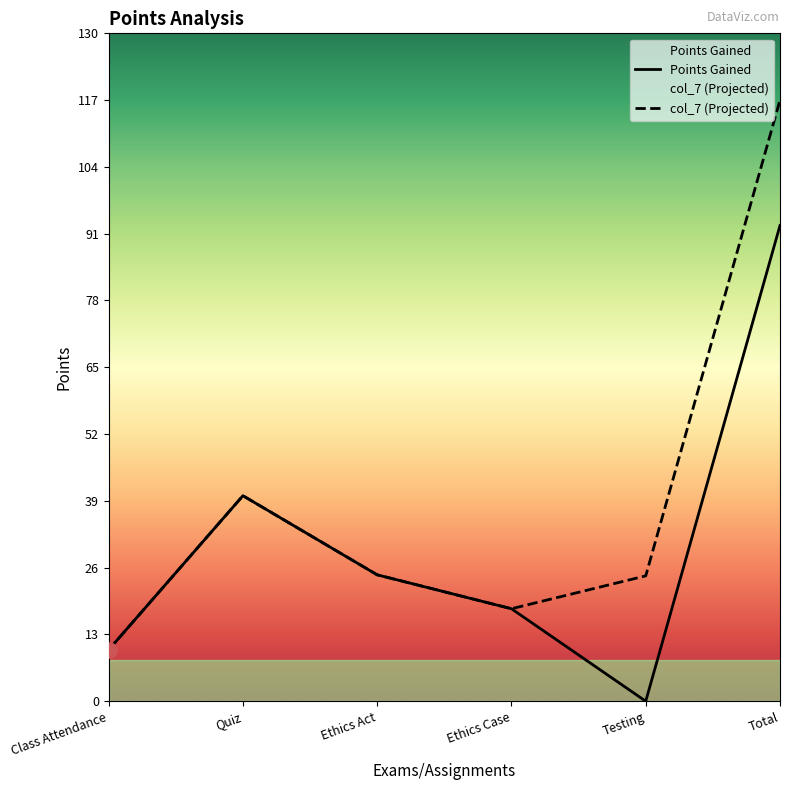

Is the value of col_7 at Quiz greater than the value of Points Gained at Testing?

Yes